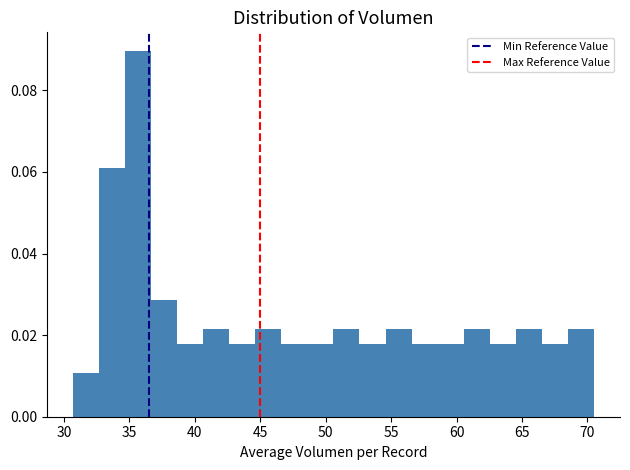

Read against the x-axis, roughly where is the centre of the tallest bar?

35.5